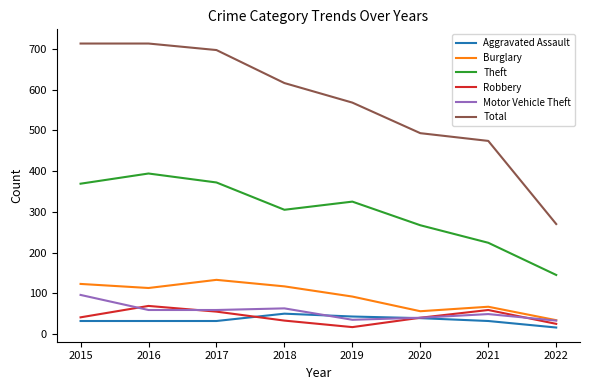

True or false: Theft and Aggravated Assault cross at least once.

False